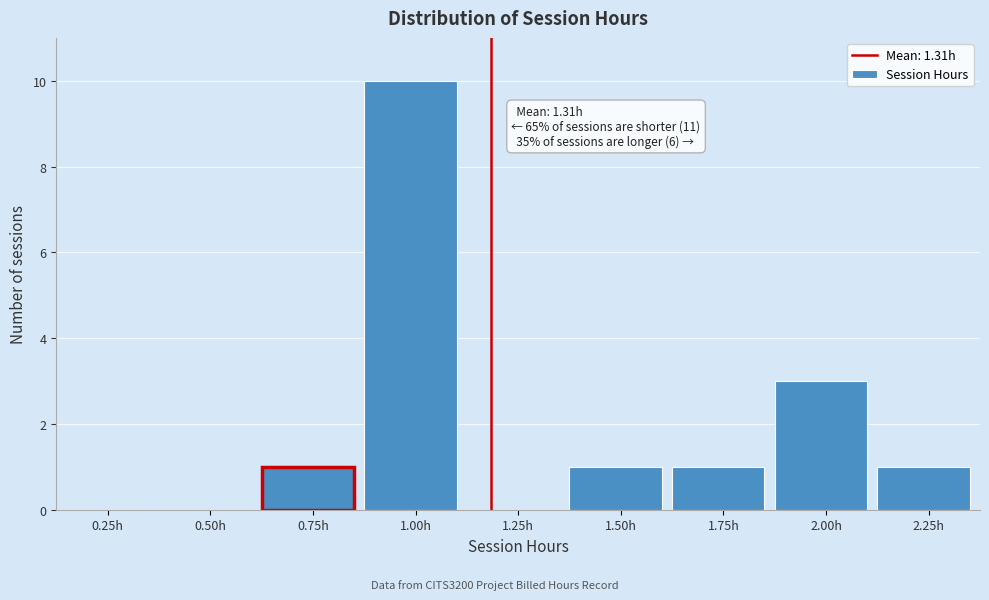

Reading left to right, extract all data points from this chart.

0.25h=0	0.50h=0	0.75h=1	1.00h=10	1.25h=0	1.50h=1	1.75h=1	2.00h=3	2.25h=1